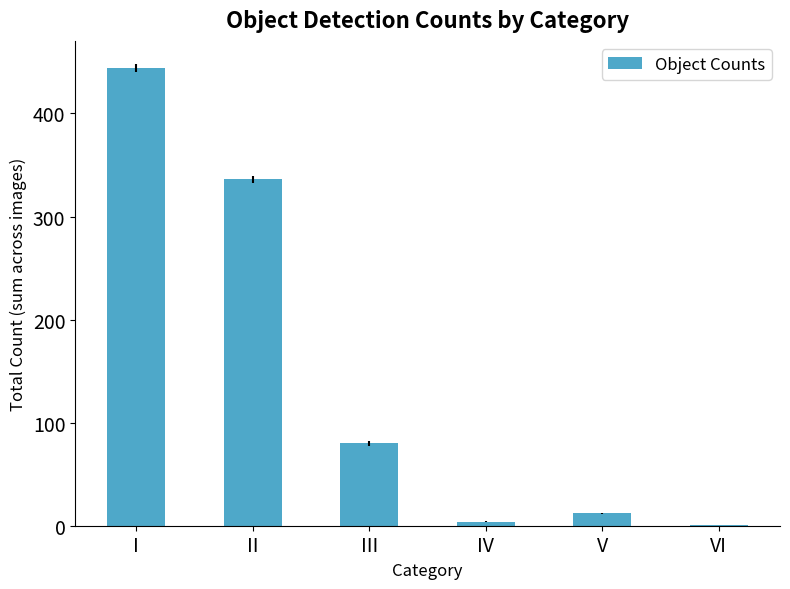

Which category has the highest value across all series?

I